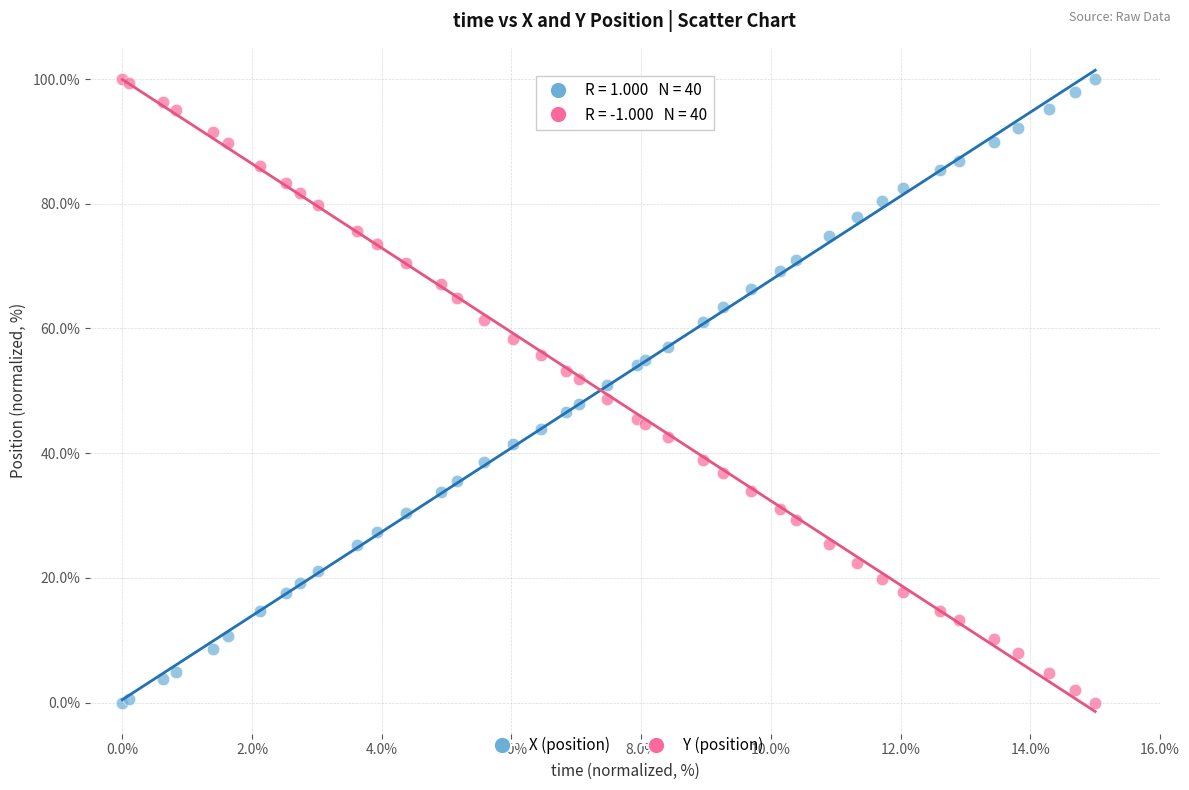

What is the X range (max minus min) for the scatter plot?

15.0